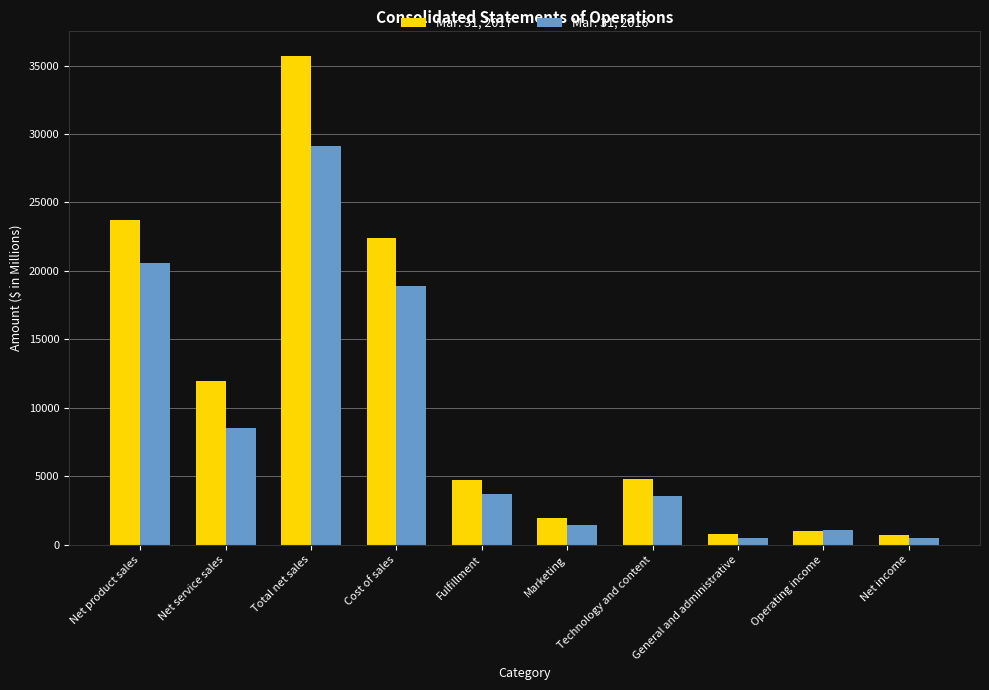

List the series in order of their overall mean, highest first.

Mar. 31, 2017, Mar. 31, 2016